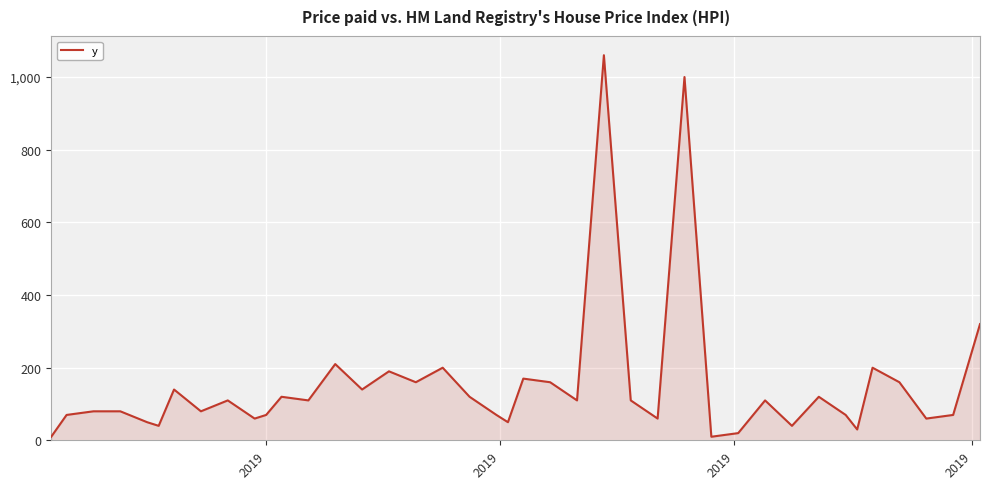

What is the difference between the maximum and minimum values?

1050